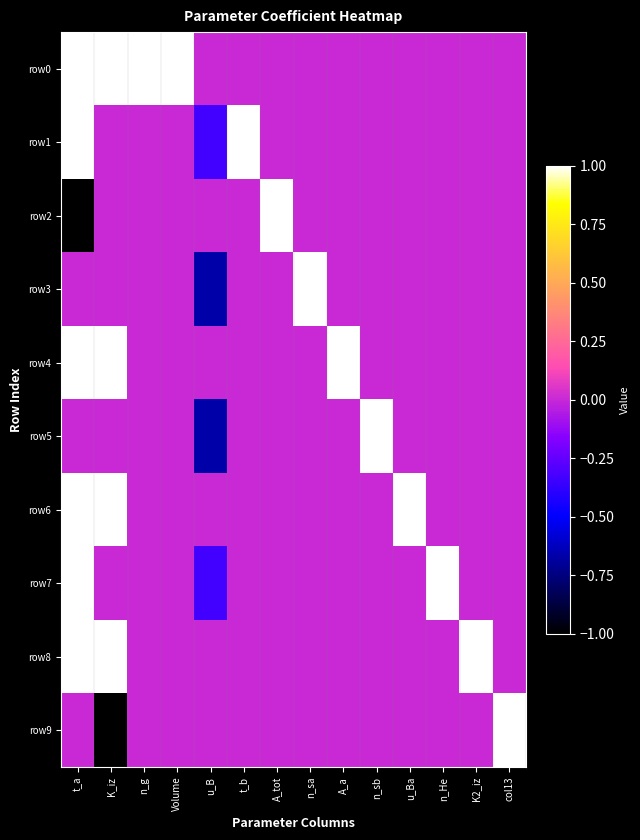

Count the number of categories in the chart.

14